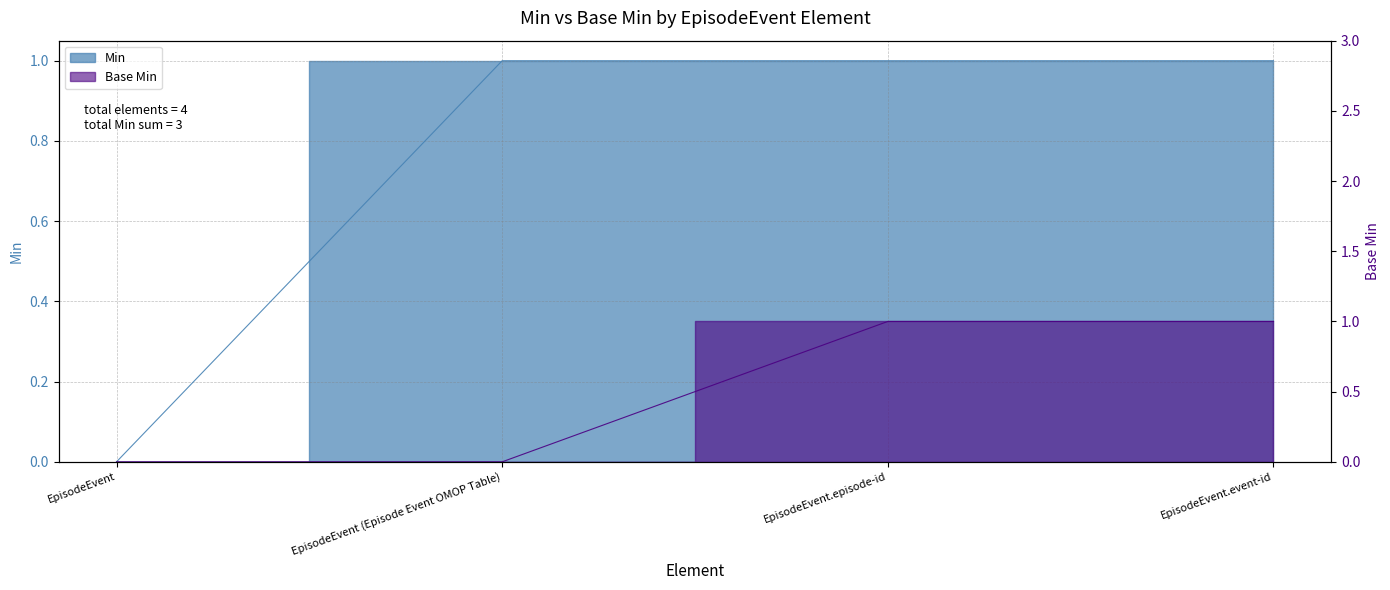

How many positive values does the Min series have?

3